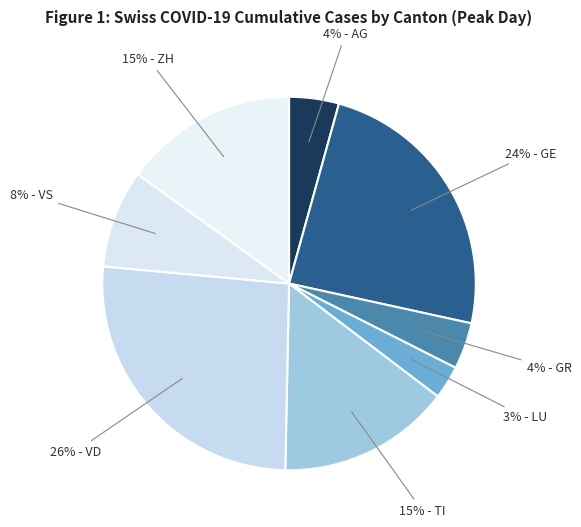

Is there a majority slice in this chart?

No